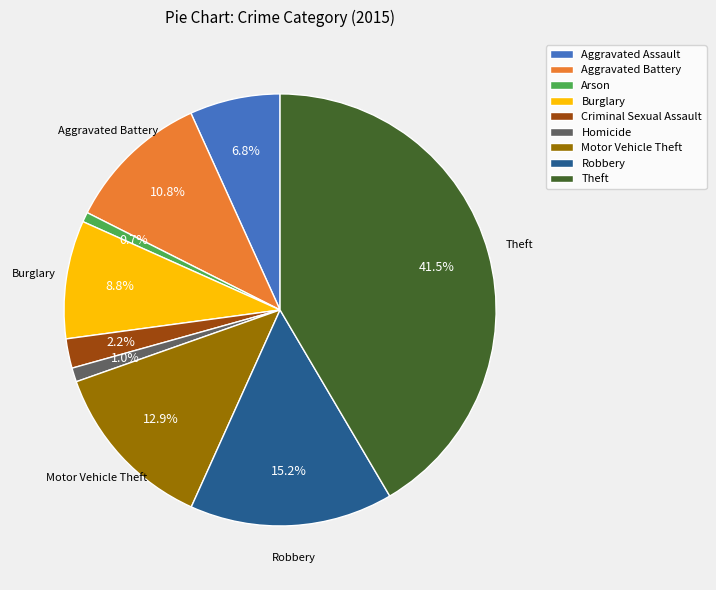

Is the sum of Criminal Sexual Assault and Arson greater than half?

No